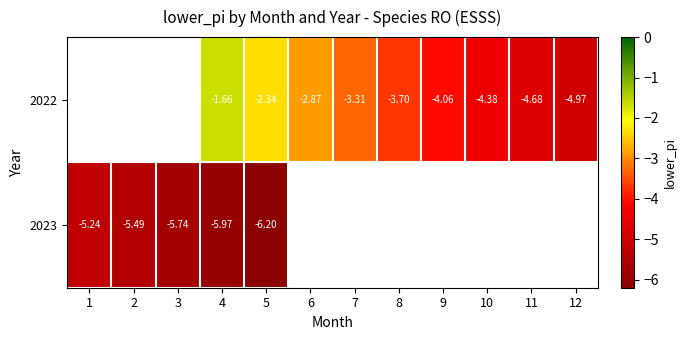

Which series has the widest spread of values?

row_1